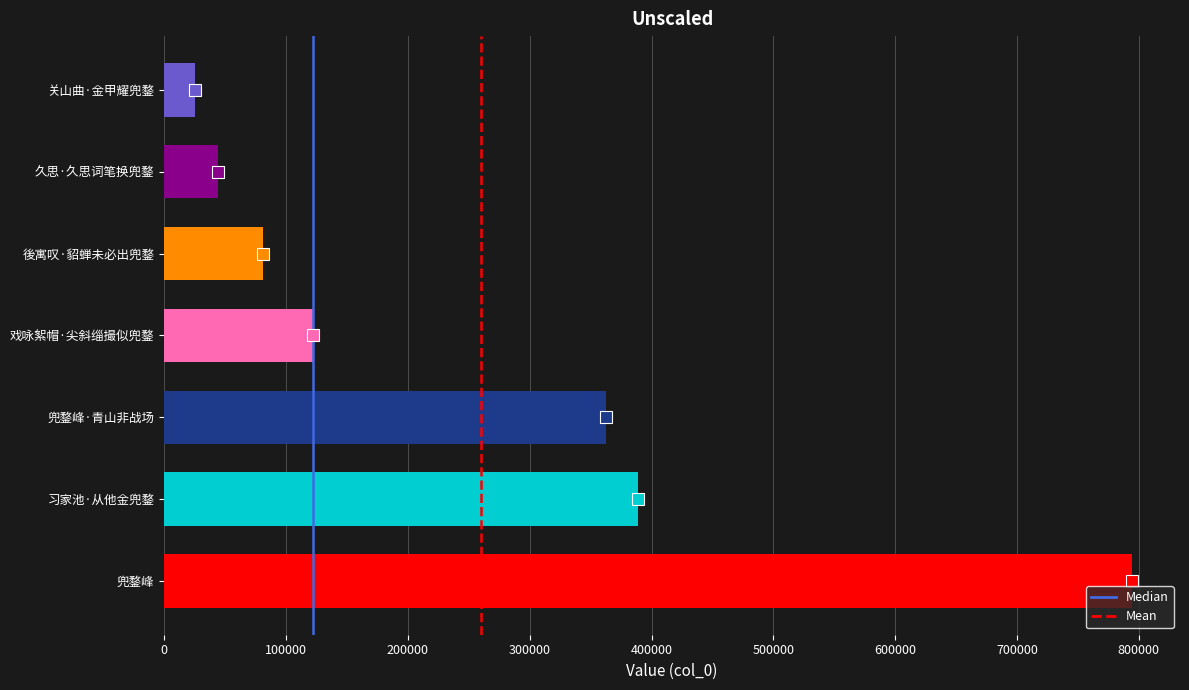

List the labels in order of value, largest first.

兜鍪峰, 习家池·从他金兜鍪, 兜鍪峰·青山非战场, 戏咏絮帽·尖斜缁撮似兜鍪, 後寓叹·貂蝉未必出兜鍪, 久思·久思词笔换兜鍪, 关山曲·金甲耀兜鍪